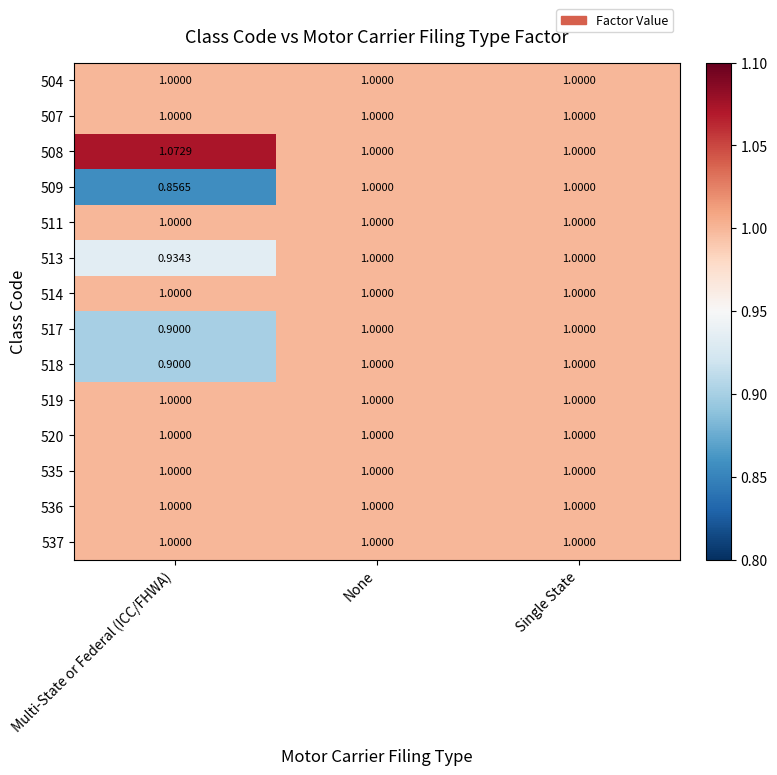

Where is 513 nearest to the value 0?

Multi-State or Federal (ICC/FHWA)